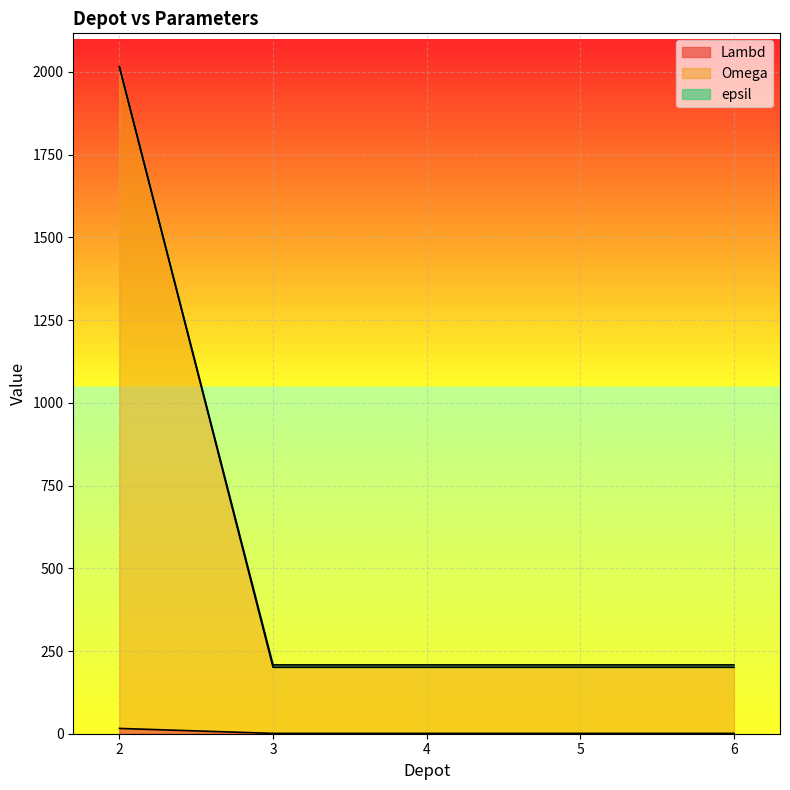

Does the chart display data point markers on the line(s)?

No